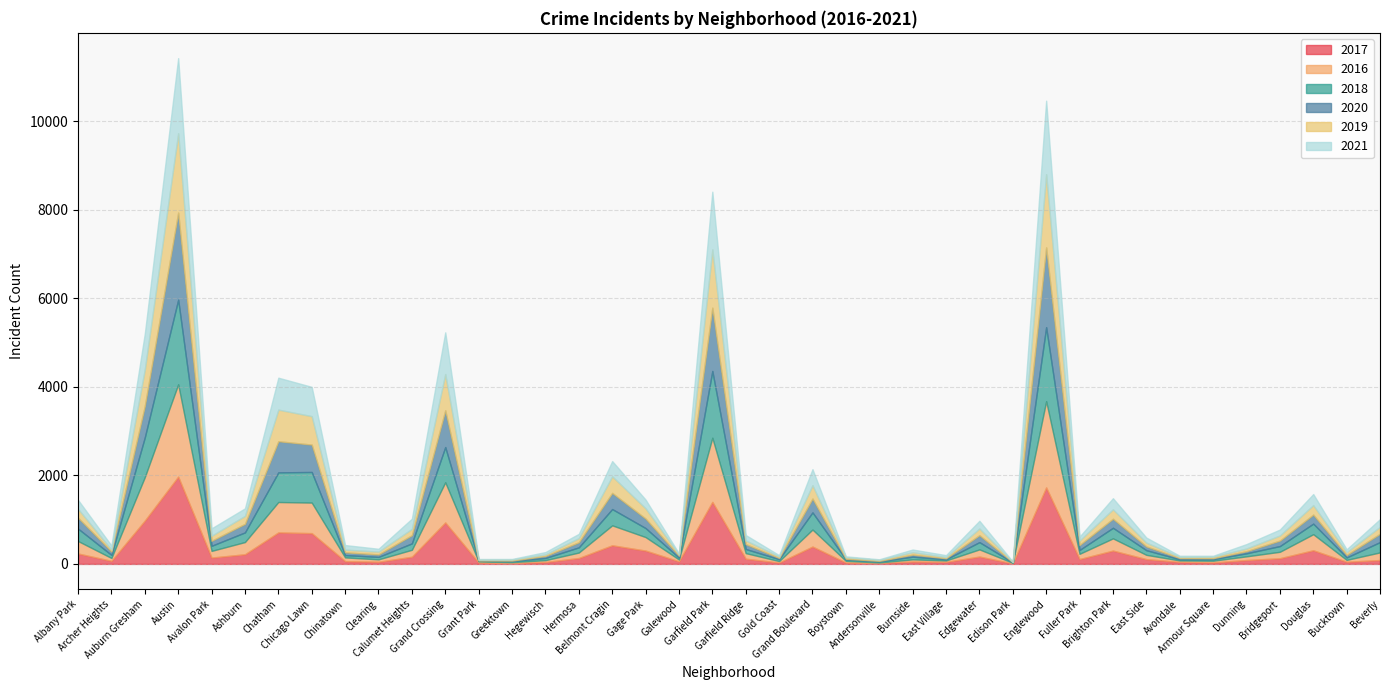

What is the sum of the 2016 values at Fuller Park and Austin?

2204